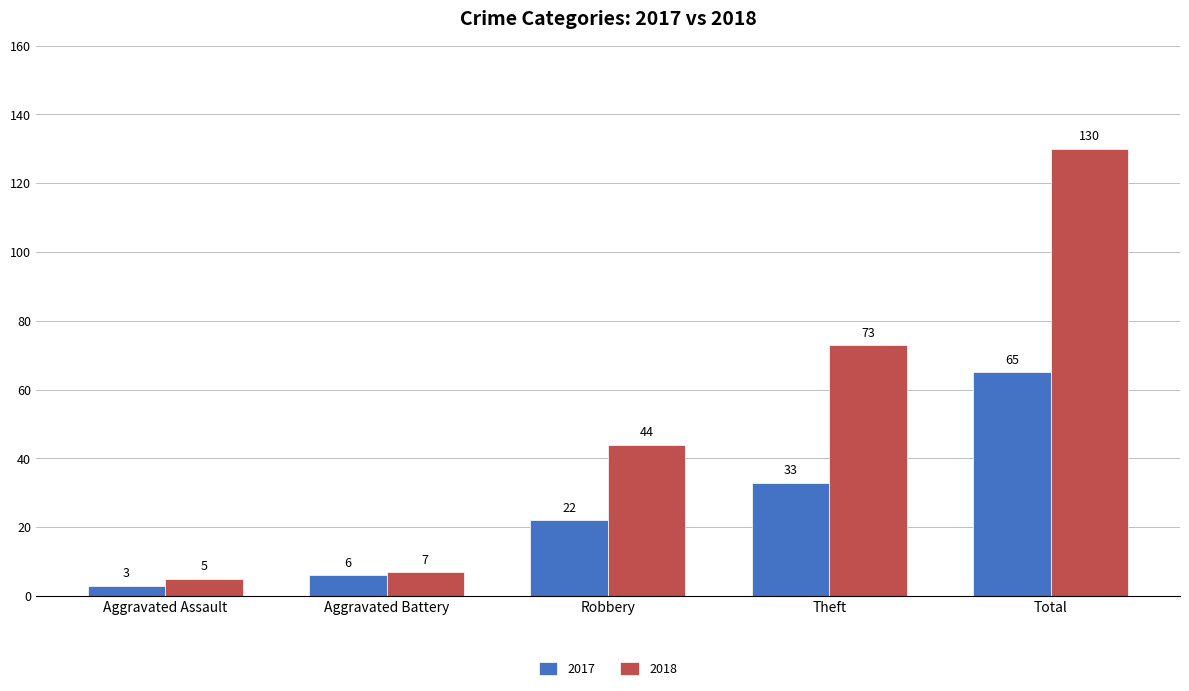

What is the total value across all series at Aggravated Assault?

8